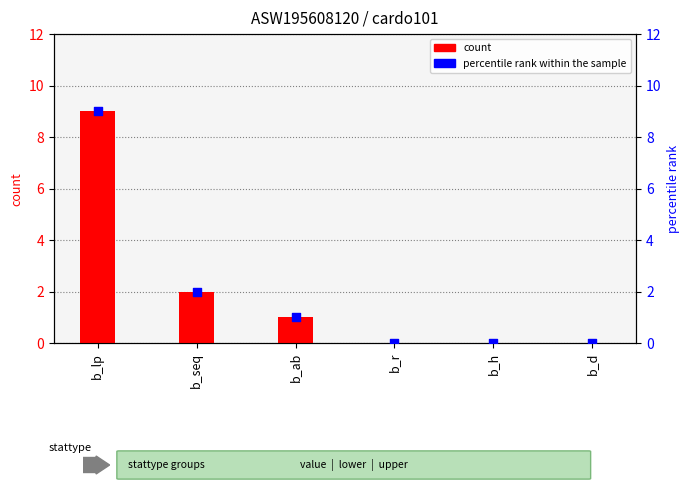

What is the total value across all series at b_ab?

2